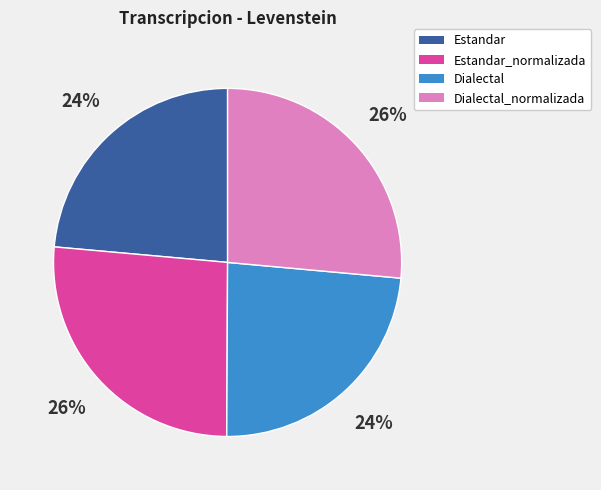

To the nearest percent, what is the average slice percentage?

25%